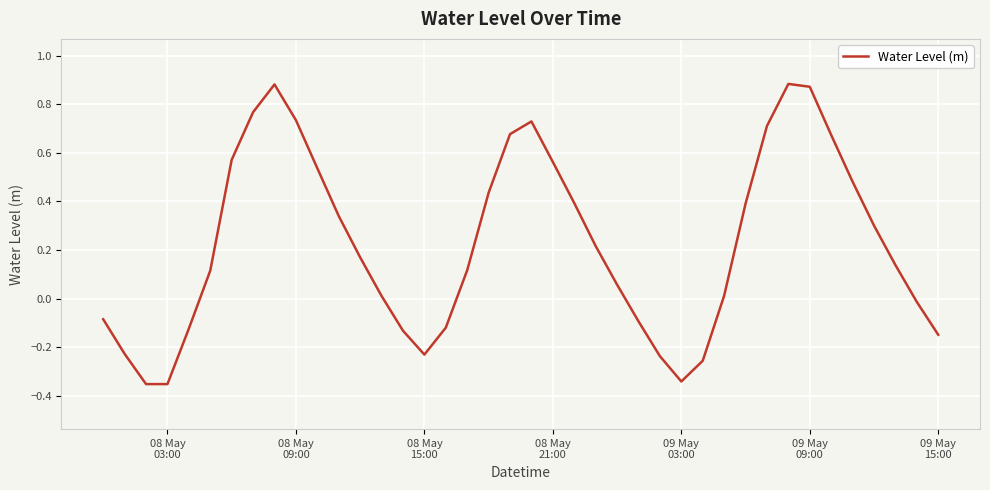

How many lines are shown in the chart?

1